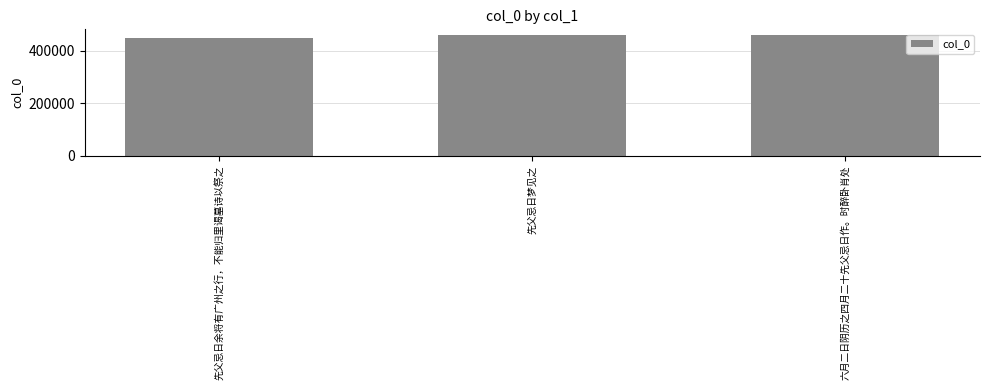

What is the average value?

455122